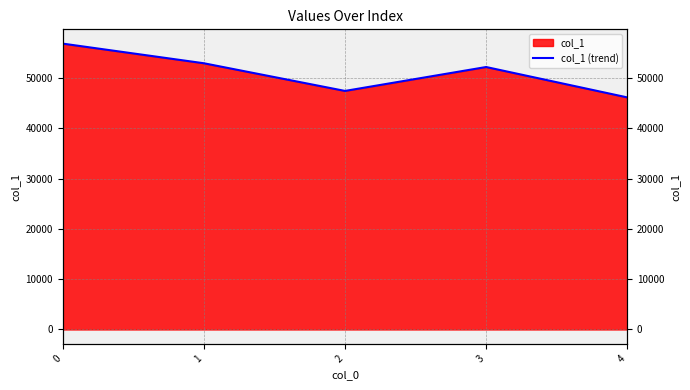

List the labels in order of value, largest first.

0, 1, 3, 2, 4